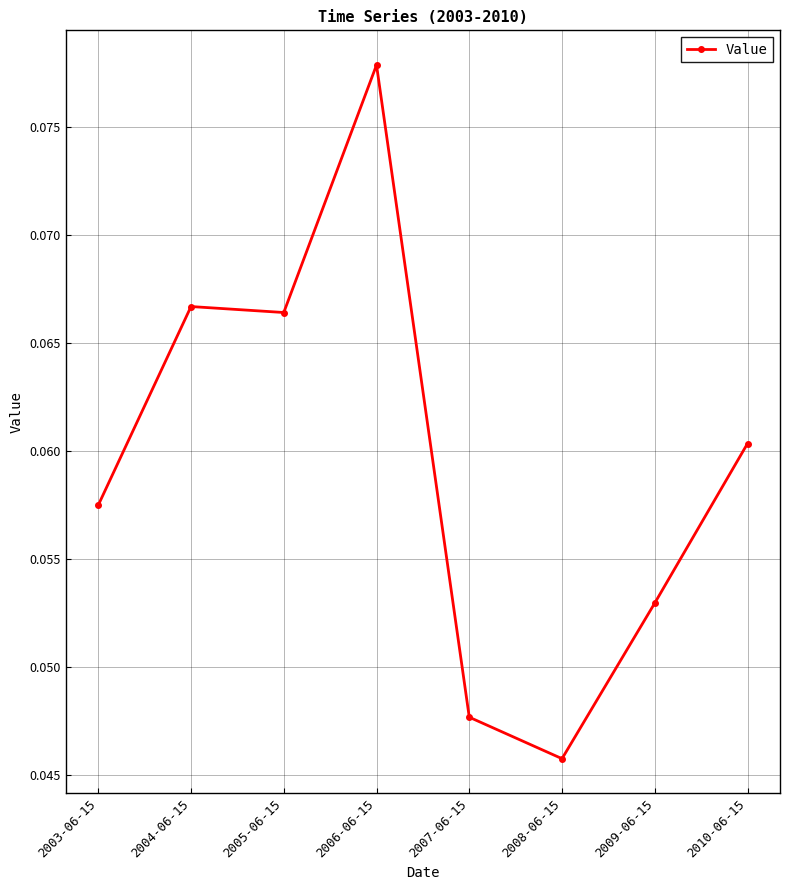

What position from the left is 2006-06-15?

4